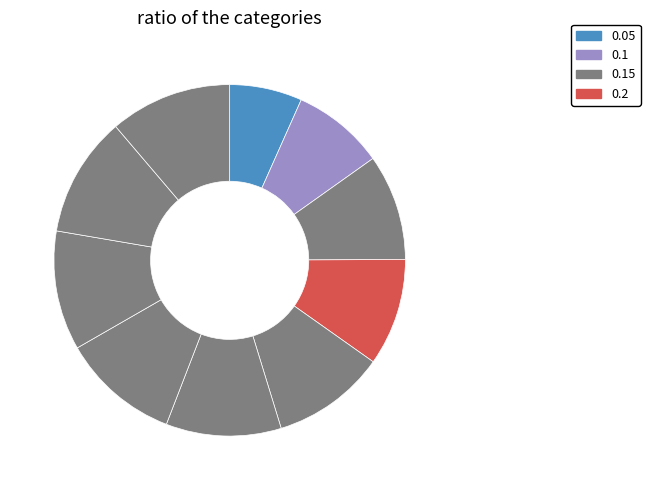

Count the number of slices in the pie.

10